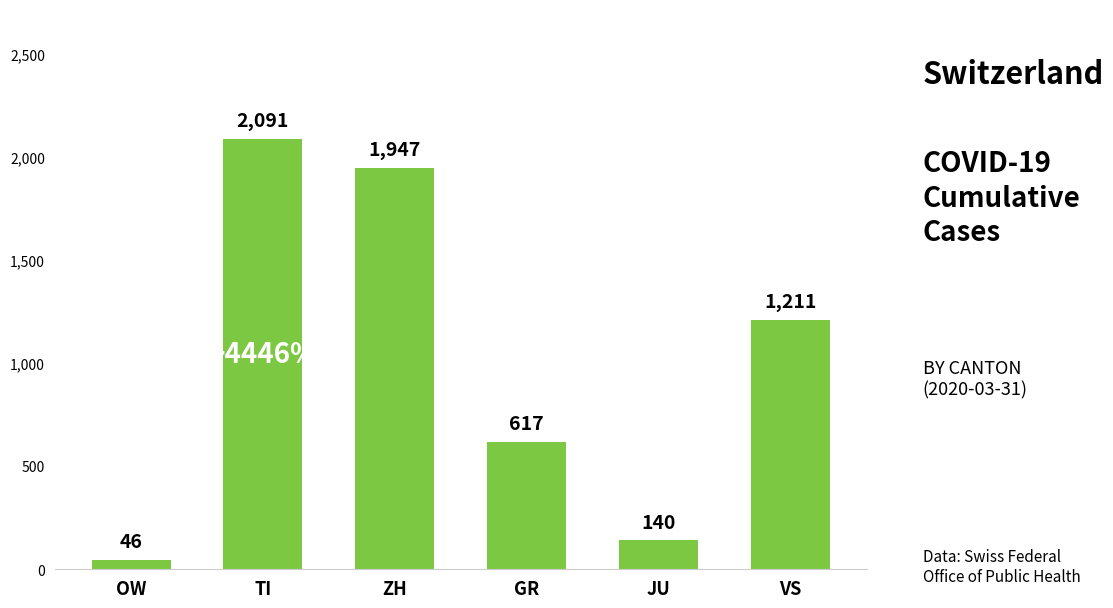

What is the value of the 4th bar from the left?

617